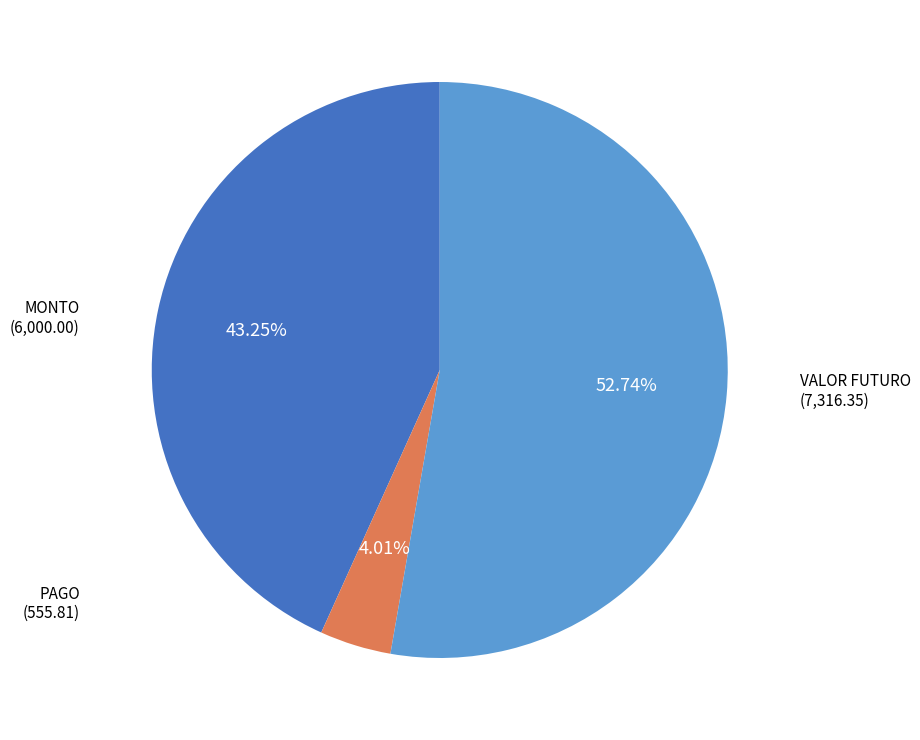

Count the number of slices in the pie.

3